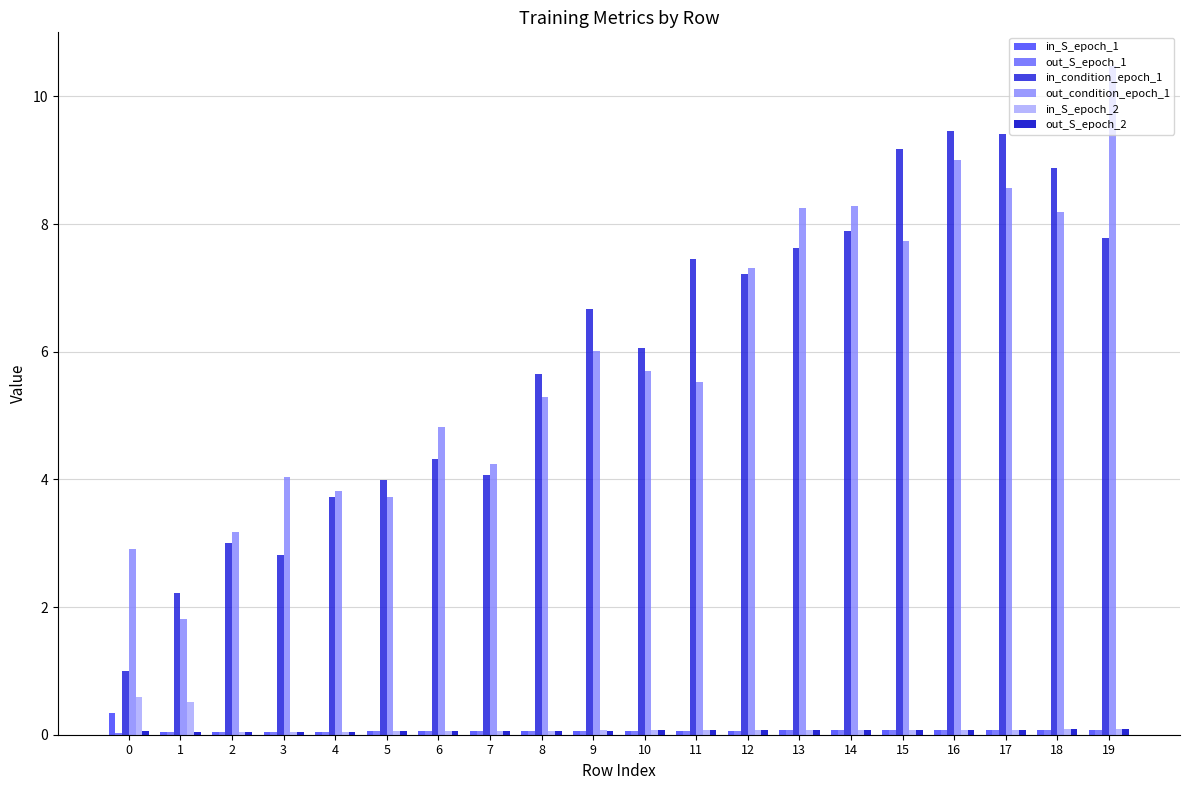

What is the average value of the in_condition_epoch_1 series?

5.9